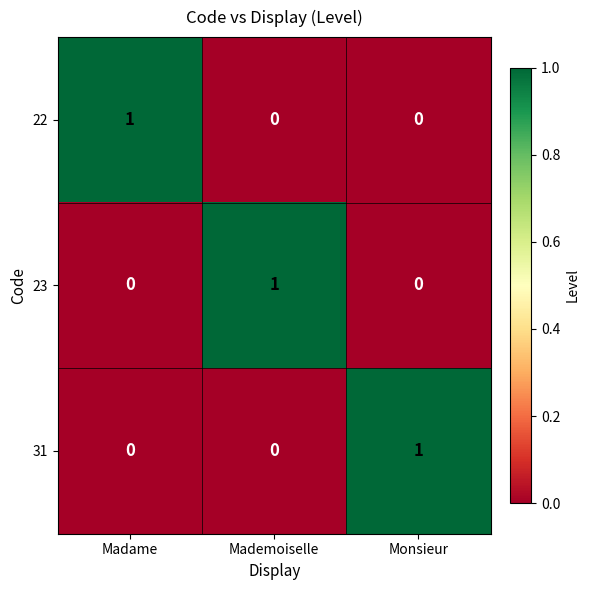

Reading left to right, transcribe all the data shown in this chart.

22: 1	0	0
23: 0	1	0
31: 0	0	1